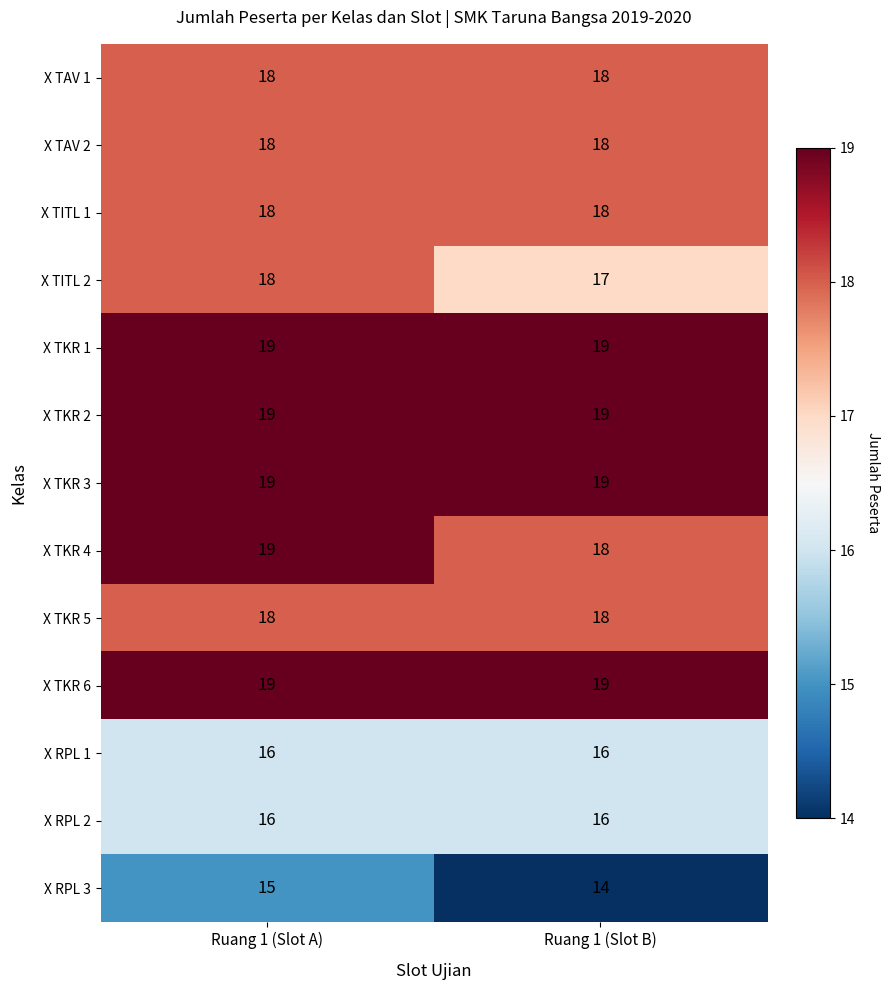

Rank the categories by X TITL 2 value from lowest to highest.

Ruang 1 (Slot B), Ruang 1 (Slot A)